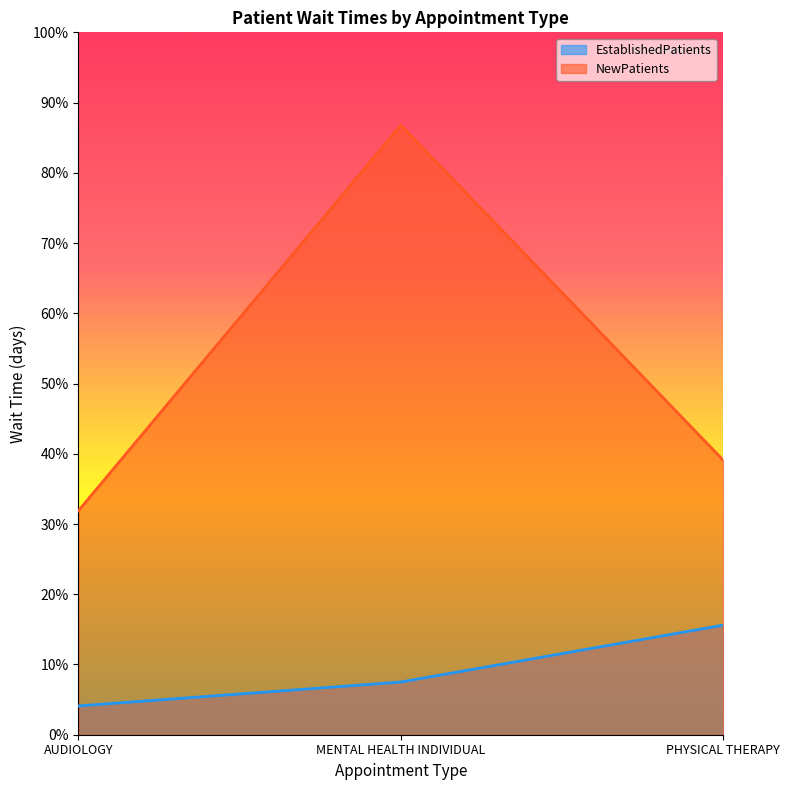

What is the value of the EstablishedPatients point at the 1st from the left?

4.1